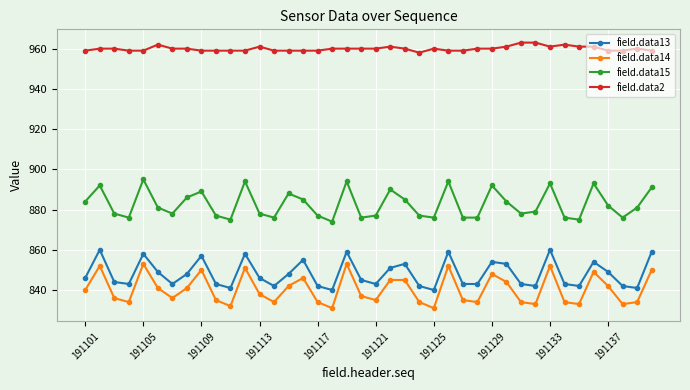

What is the average value of the field.data14 series?

840